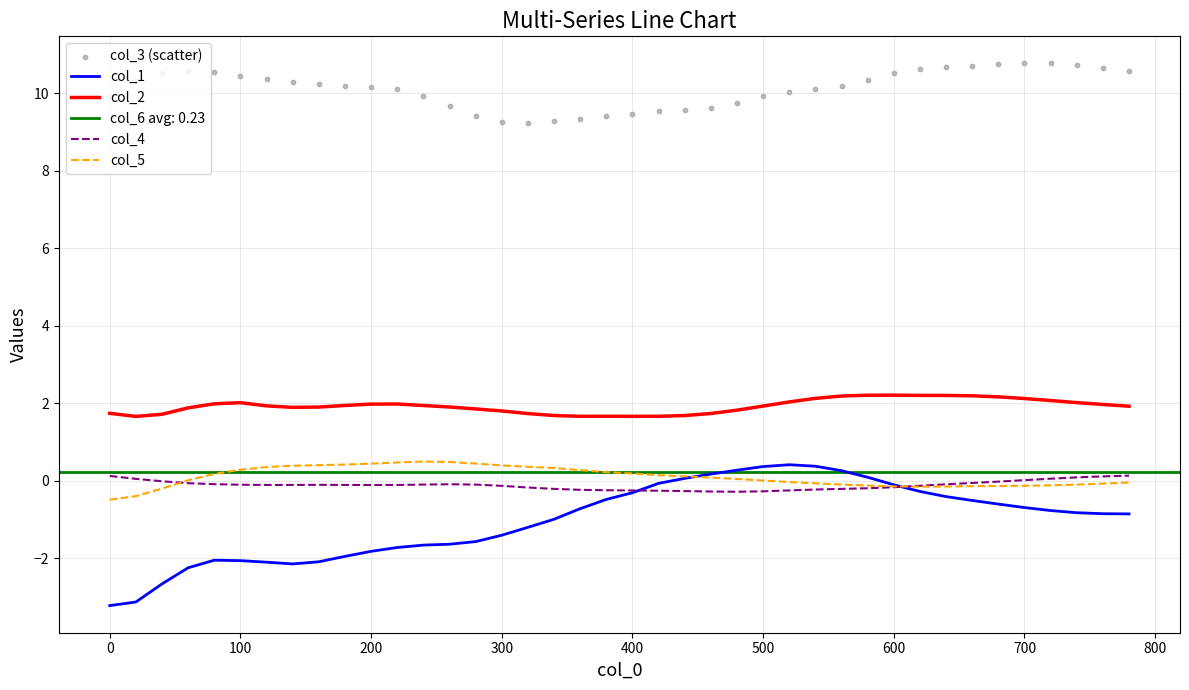

Which series contains the lowest Y value?

col_1